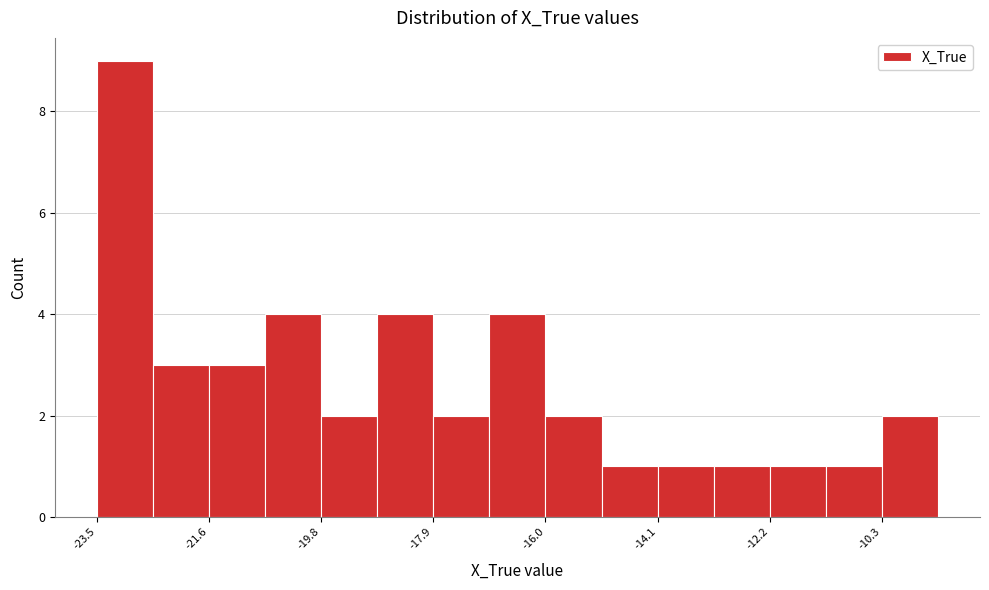

Reading left to right, transcribe this chart: for each bar, give the range it covers on the x-axis and its height. Neither the bar edges nor the heights are printed on the chart, so give them approximately, as read against the axes.

-23.6 to -22.6: 9
-22.6 to -21.6: 3
-21.6 to -20.8: 3
-20.8 to -19.8: 4
-19.8 to -18.8: 2
-18.8 to -17.8: 4
-17.8 to -17.0: 2
-17.0 to -16.0: 4
-16.0 to -15.0: 2
-15.0 to -14.2: 1
-14.2 to -13.2: 1
-13.2 to -12.2: 1
-12.2 to -11.2: 1
-11.2 to -10.4: 1
-10.4 to -9.4: 2